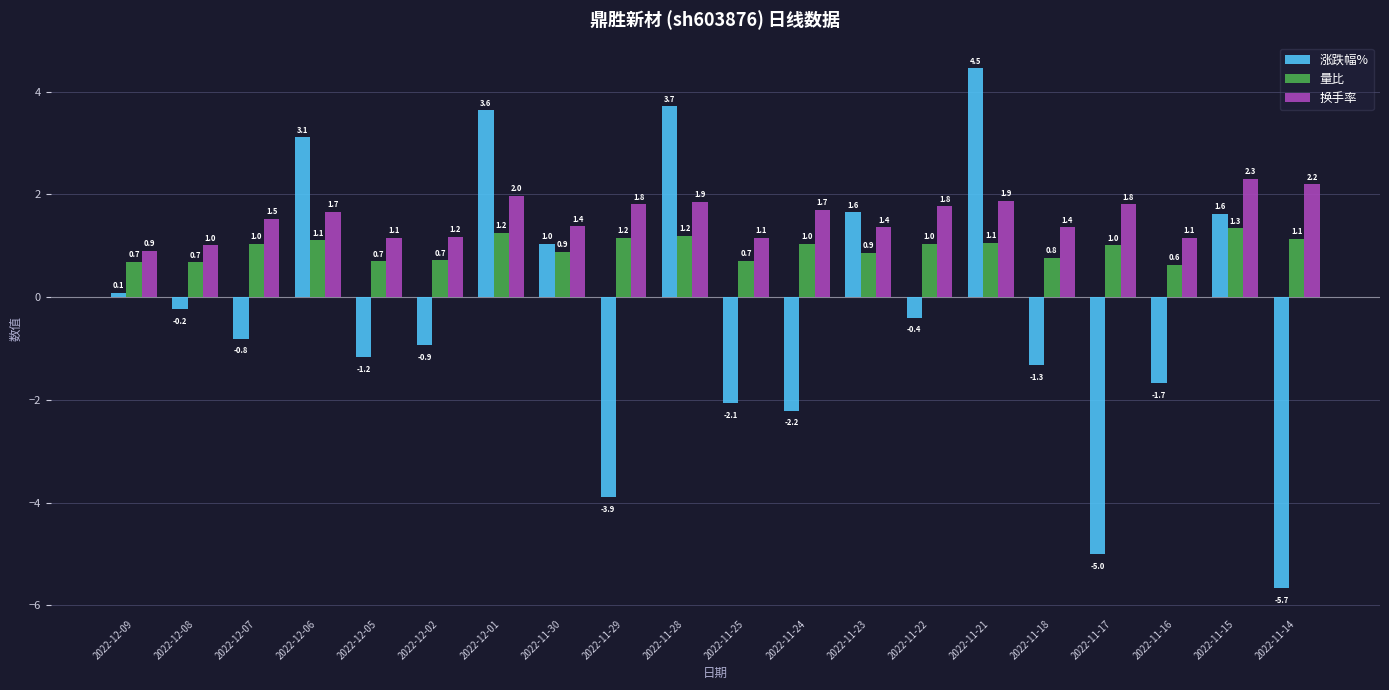

List the series in order of their overall mean, highest first.

换手率, 量比, 涨跌幅%